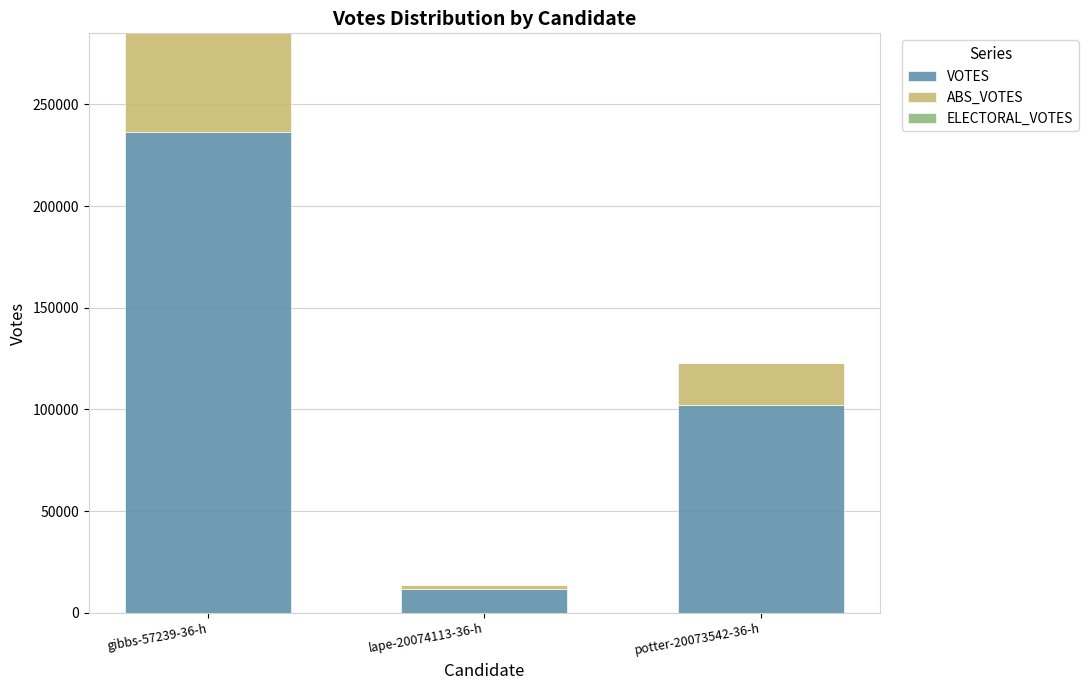

Does the chart contain any negative values?

No